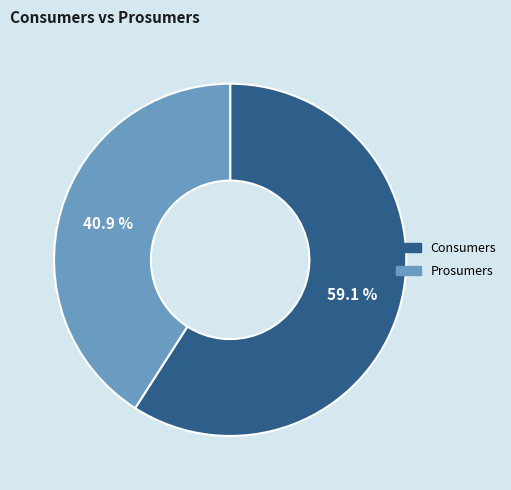

Is Prosumers the majority of the pie?

No